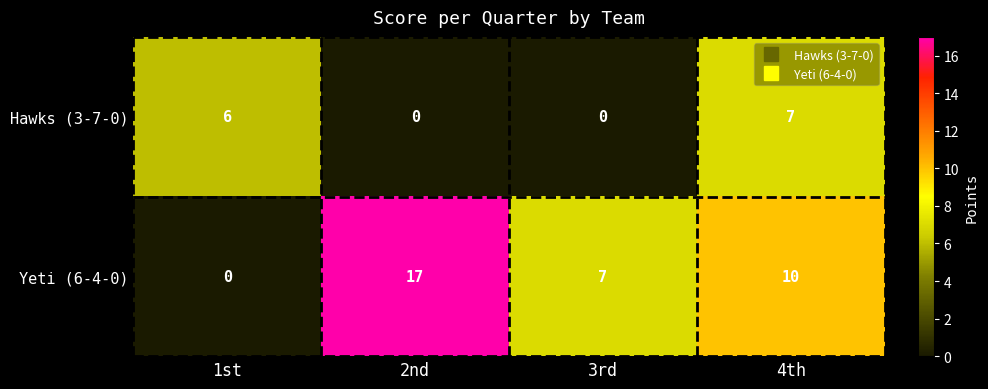

Reading right to left, extract all data points from this chart.

Hawks (3-7-0): 4th=7	3rd=0	2nd=0	1st=6
Yeti (6-4-0): 4th=10	3rd=7	2nd=17	1st=0